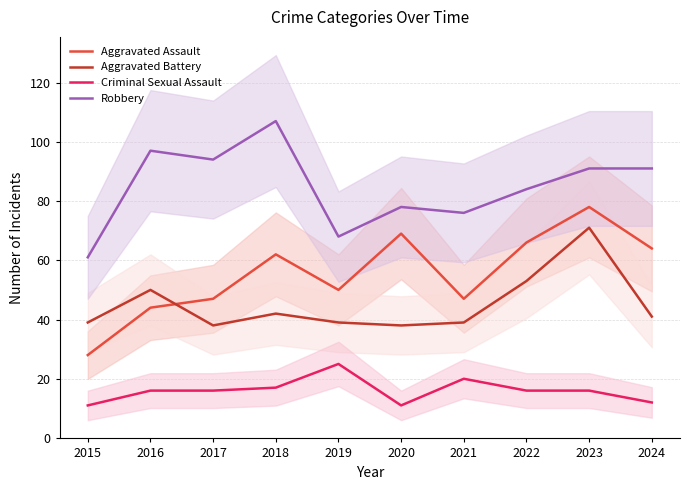

In Aggravated Battery, how many points are lower than both neighbors (excluding endpoints)?

2